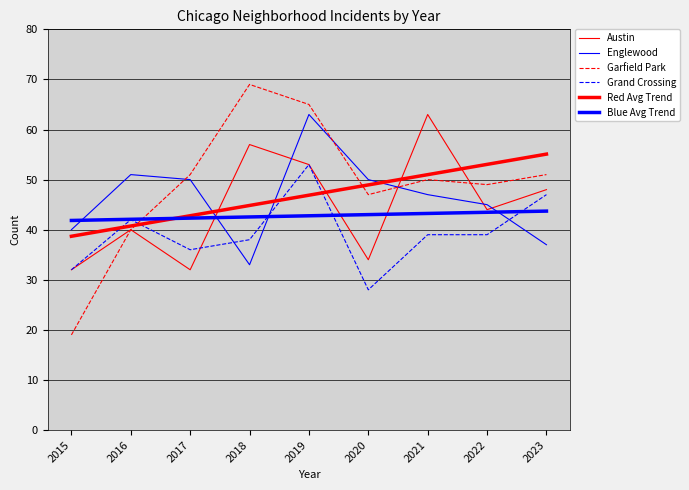

What is the difference between the maximum and minimum values in the Grand Crossing series?

25.0